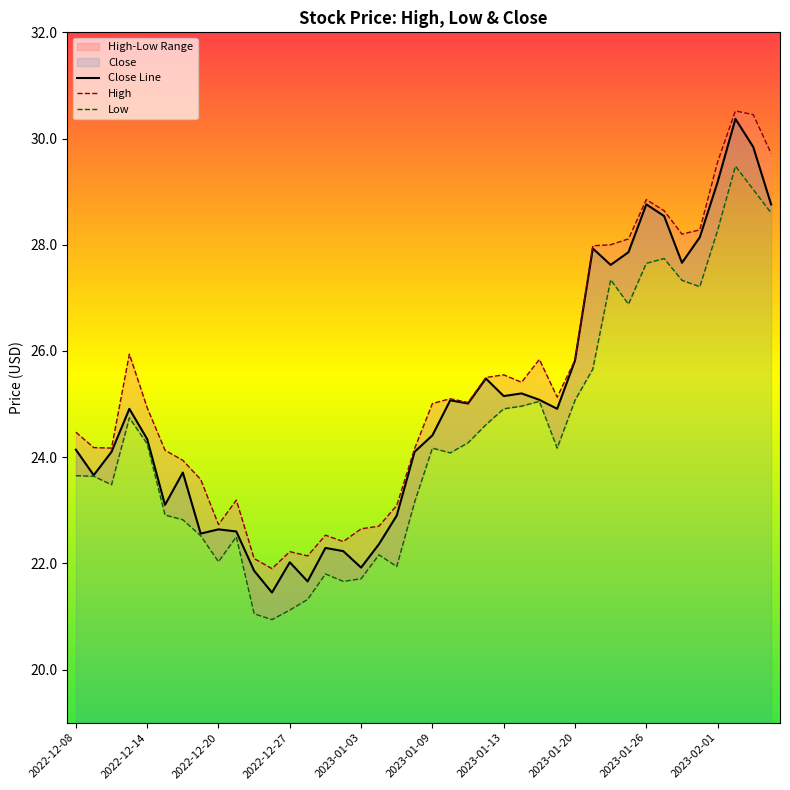

List the series in order of their overall mean, highest first.

High, Close, Low